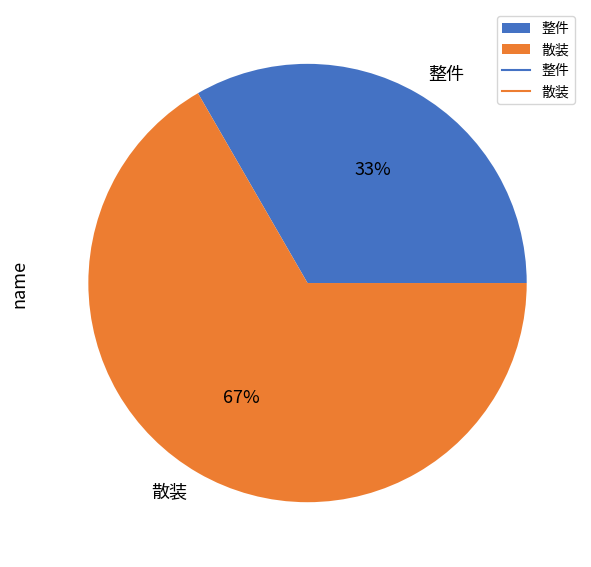

The 整件 slice represents 25% of the pie. True or false?

False